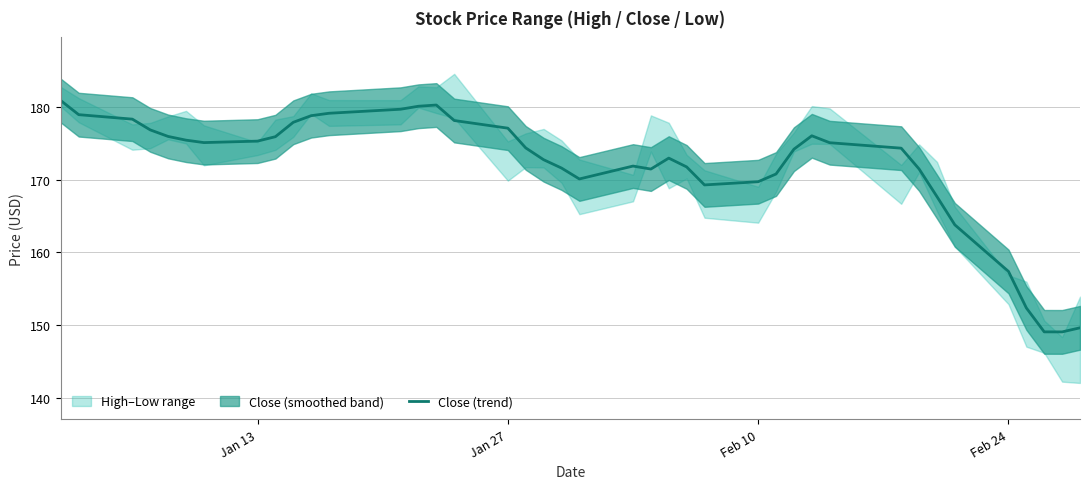

How many categories are shown in the chart?

40